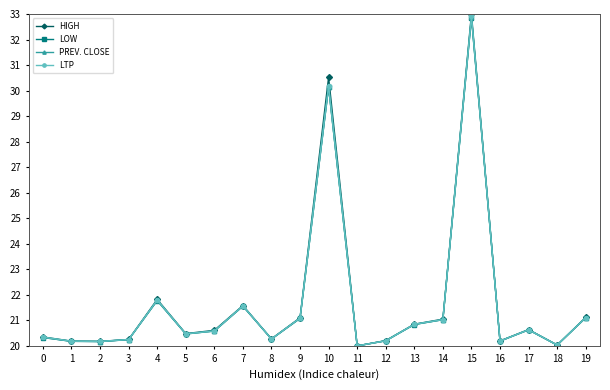

The value of PREV. CLOSE at 19 is 13.9. True or false?

False